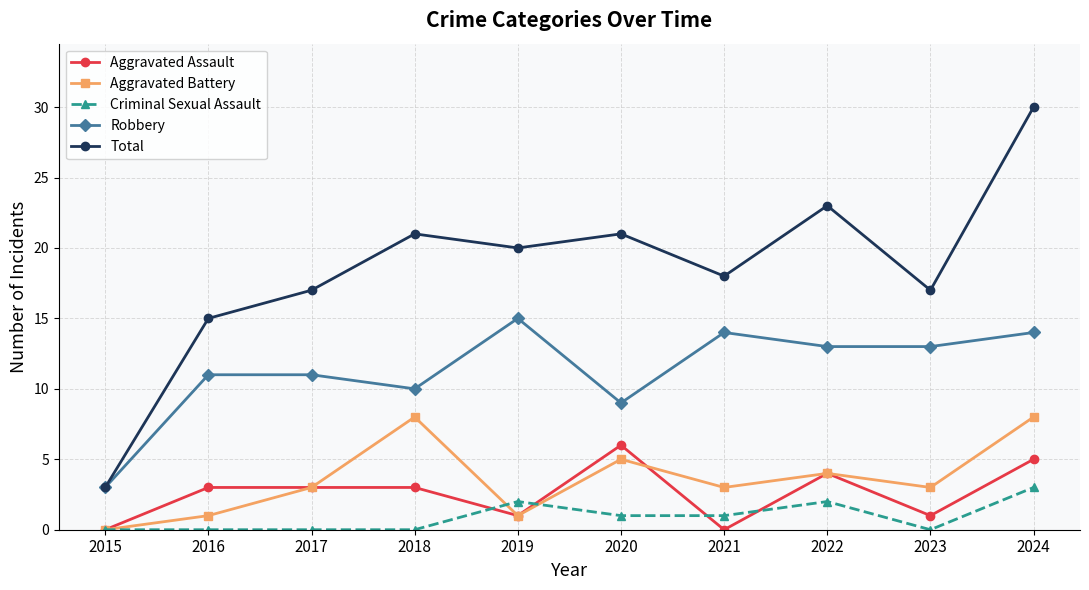

Reading right to left, list all the values displayed in this chart.

Aggravated Assault: 2024=5	2023=1	2022=4	2021=0	2020=6	2019=1	2018=3	2017=3	2016=3	2015=0
Aggravated Battery: 2024=8	2023=3	2022=4	2021=3	2020=5	2019=1	2018=8	2017=3	2016=1	2015=0
Criminal Sexual Assault: 2024=3	2023=0	2022=2	2021=1	2020=1	2019=2	2018=0	2017=0	2016=0	2015=0
Robbery: 2024=14	2023=13	2022=13	2021=14	2020=9	2019=15	2018=10	2017=11	2016=11	2015=3
Total: 2024=30	2023=17	2022=23	2021=18	2020=21	2019=20	2018=21	2017=17	2016=15	2015=3